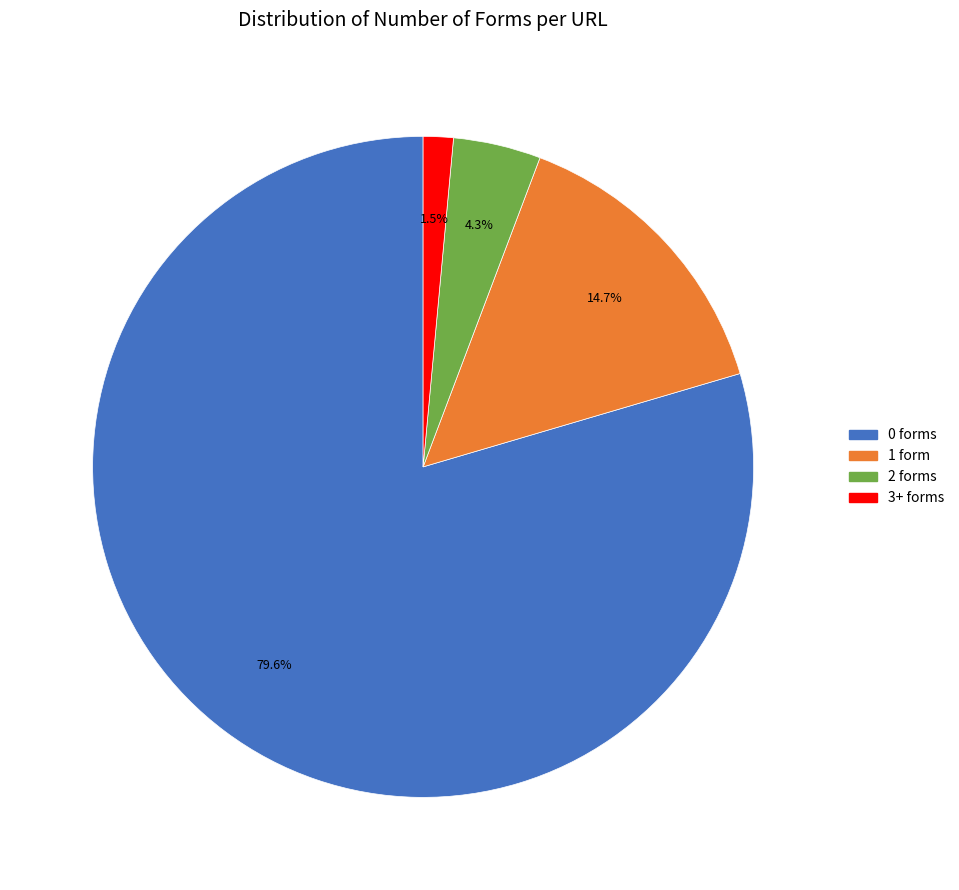

Is it true that 3+ forms is 7% of the pie?

False